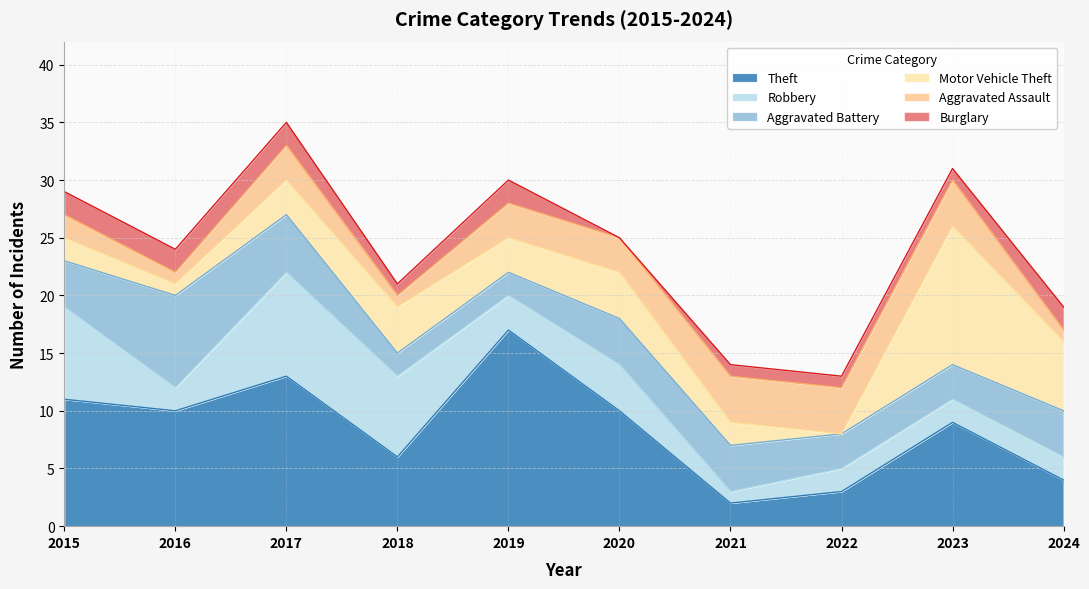

Is the value of Aggravated Assault at 2019 greater than the value of Robbery at 2020?

No